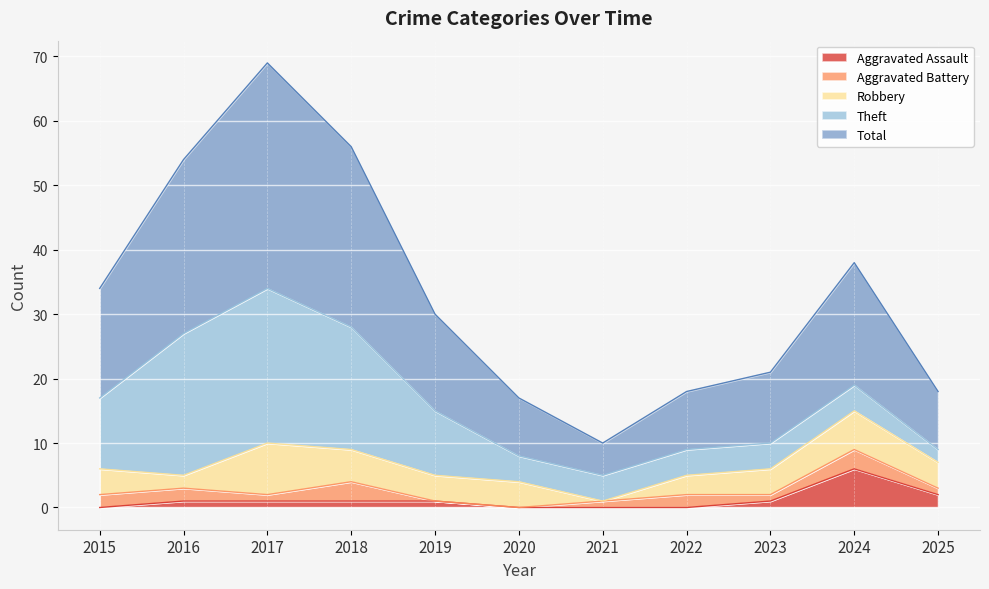

Which series ends up on top after the final intersection of Aggravated Assault and Theft?

Aggravated Assault